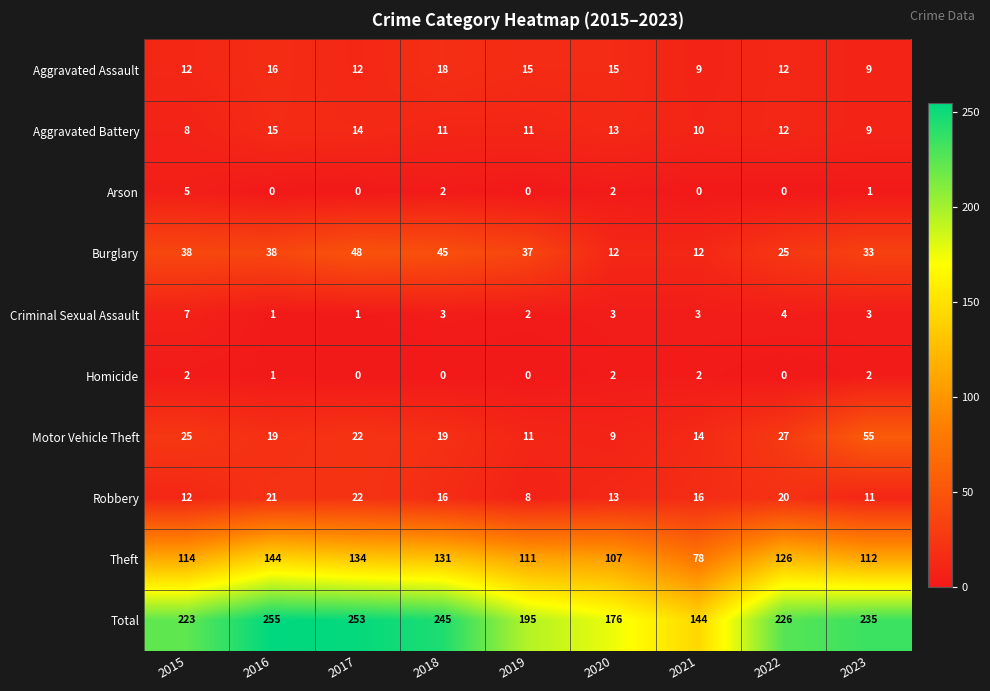

At which label does Aggravated Assault reach its peak?

2018